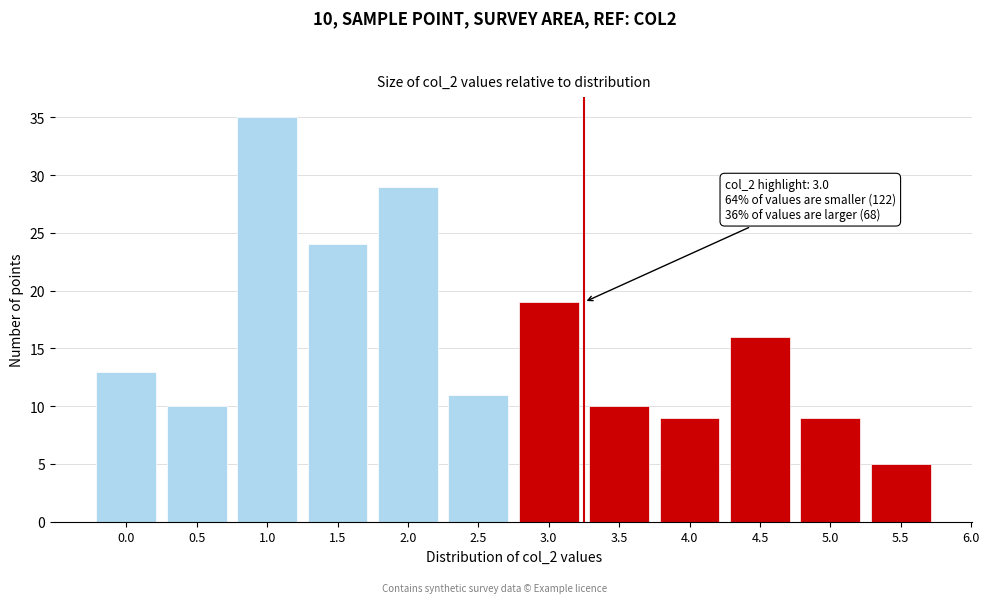

Reading left to right, what are all the values shown in this chart?

13	10	35	24	29	11	19	10	9	16	9	5